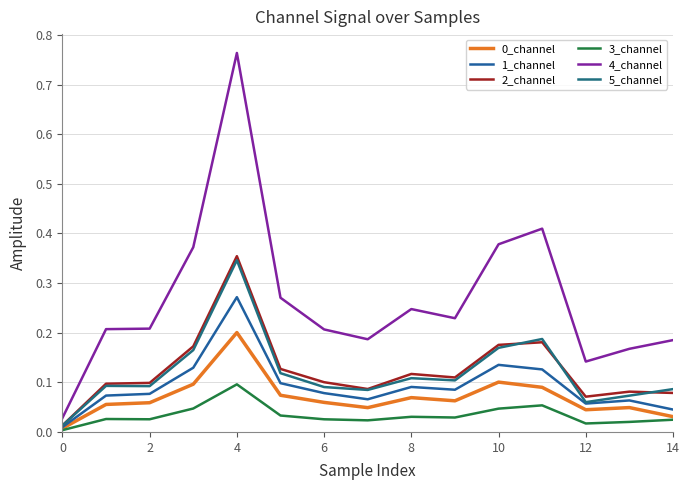

Does the chart have visible grid lines?

Yes